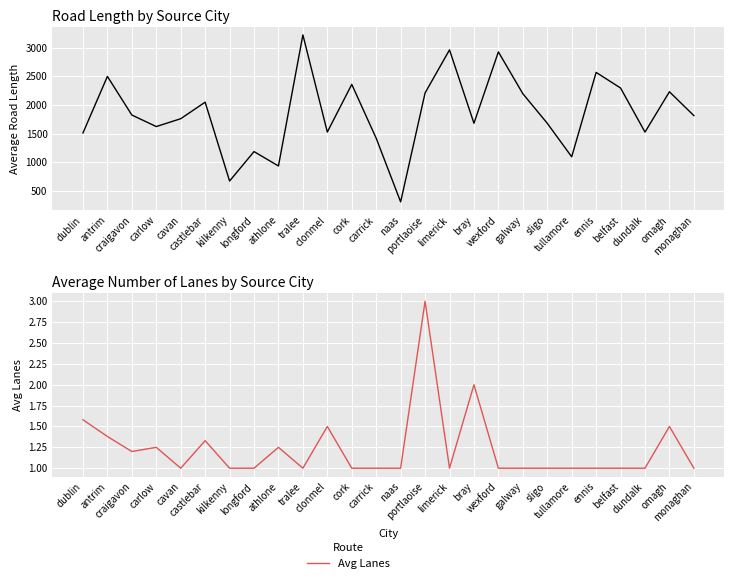

What is the difference between the avg_length values at tralee and antrim?

725.3